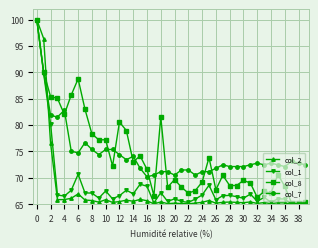

Which series has the largest range (max minus min)?

col_2